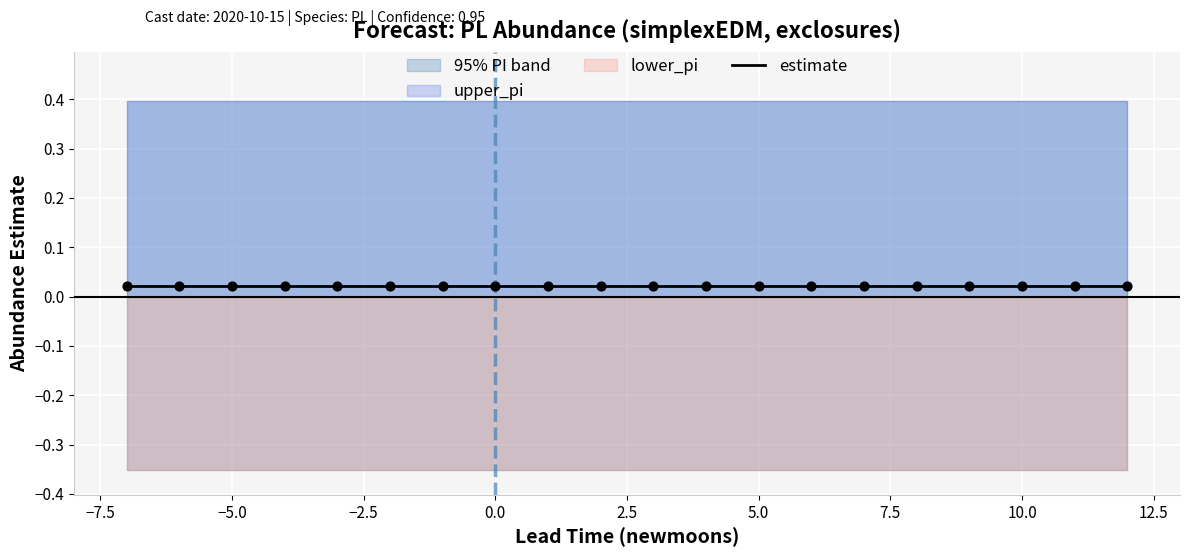

What is the total value across all series at 5?

0.1